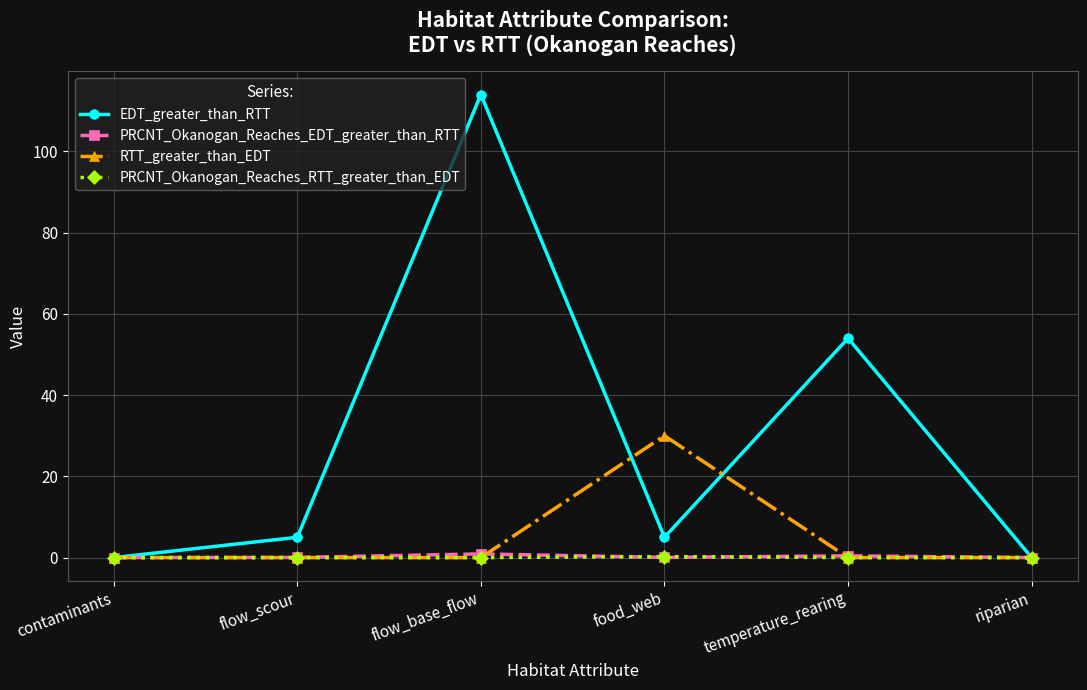

Which series has the widest spread of values?

EDT_greater_than_RTT